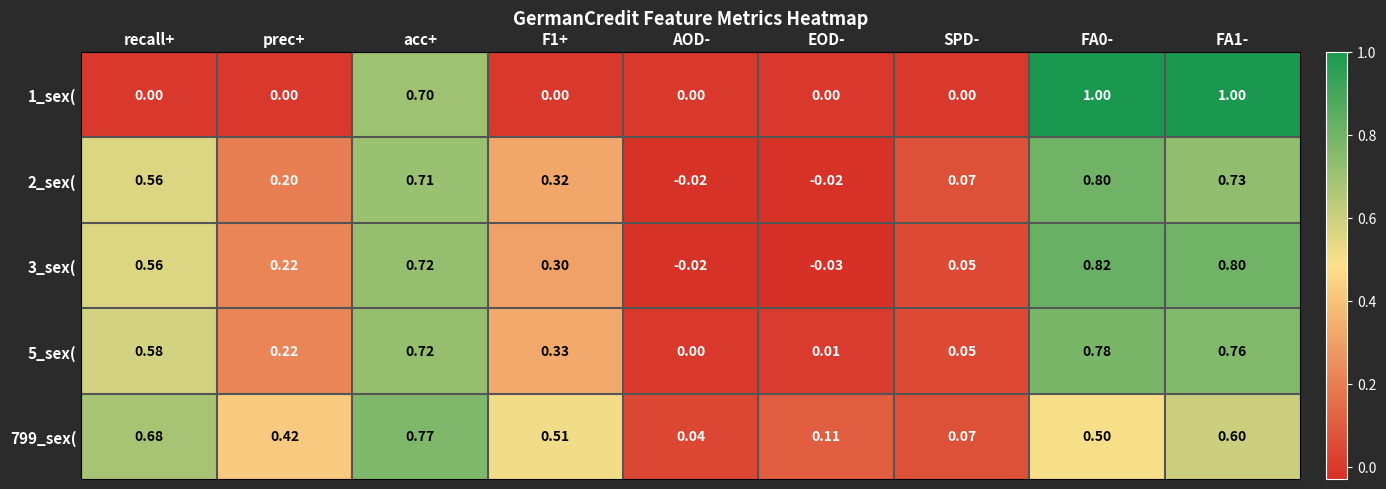

Which series has the largest total across all categories?

799_sex(